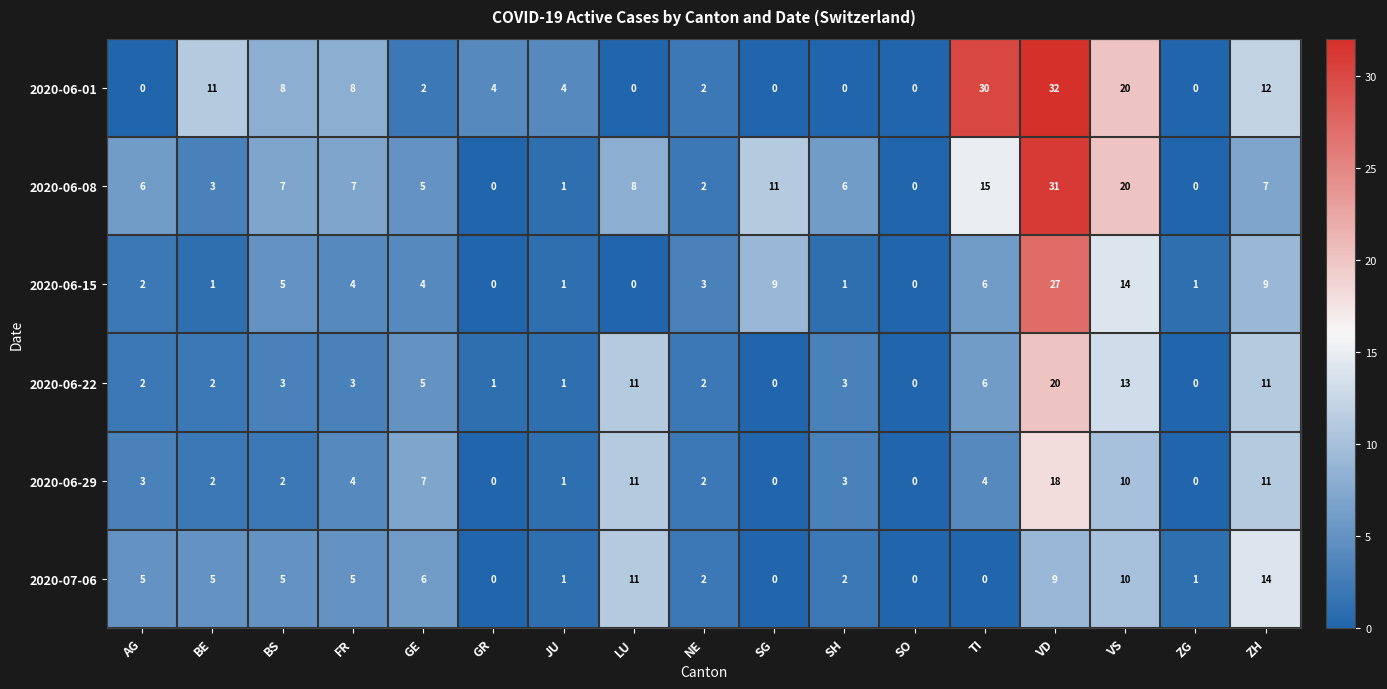

List the series in order of their peak value, lowest first.

2020-07-06, 2020-06-29, 2020-06-22, 2020-06-15, 2020-06-08, 2020-06-01